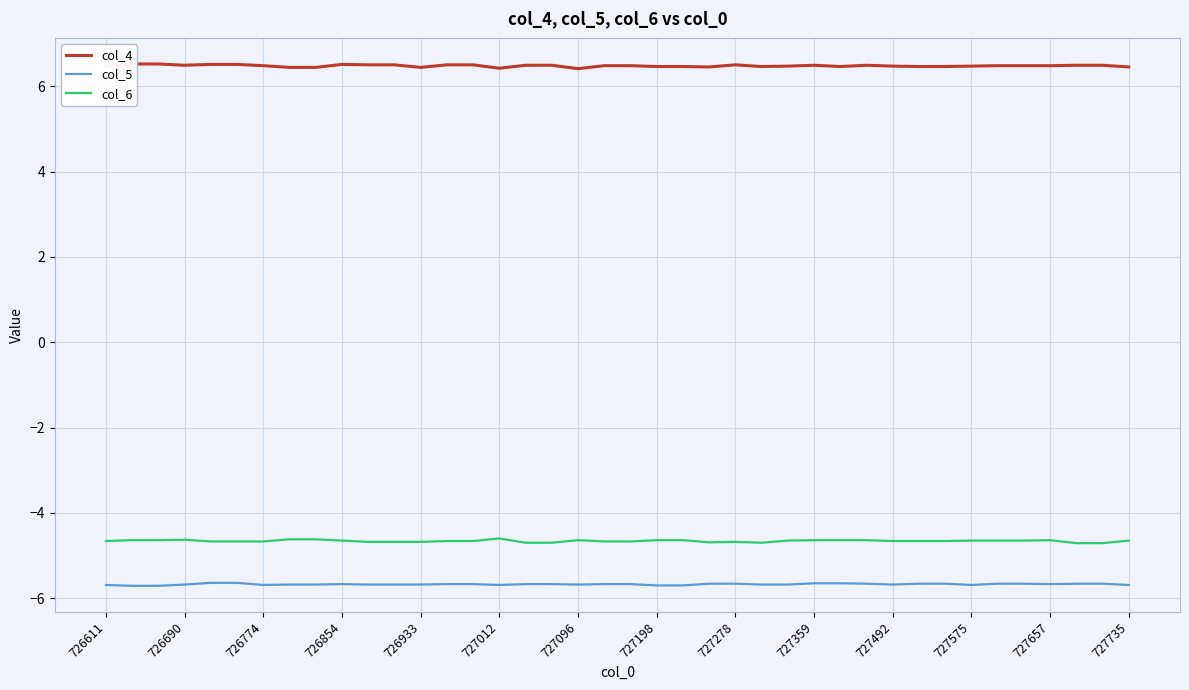

Which series has the largest total across all categories?

col_4